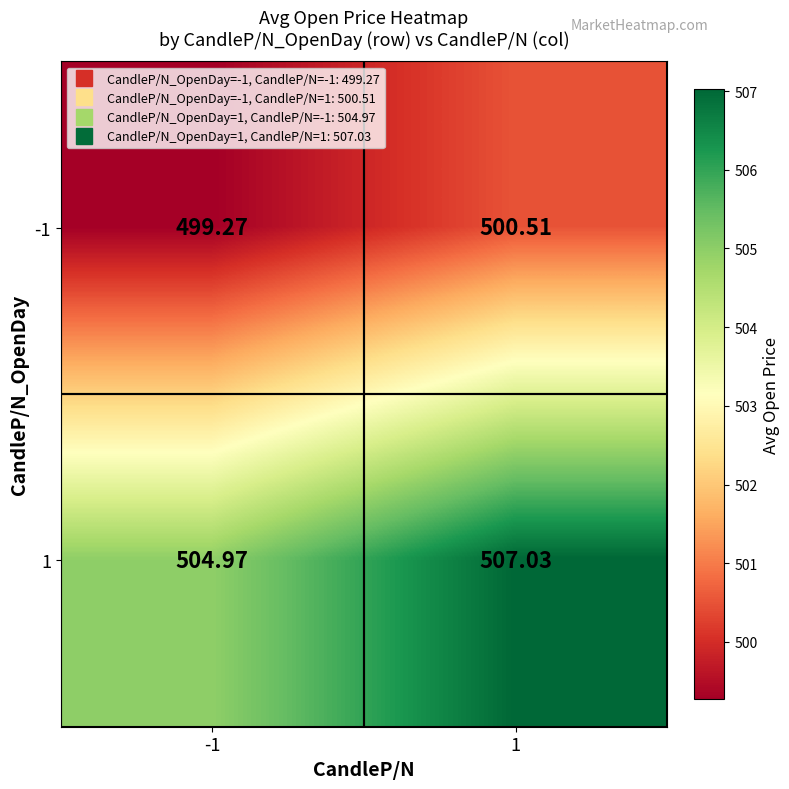

Is the value of 1 at -1 greater than the value of -1 at -1?

Yes